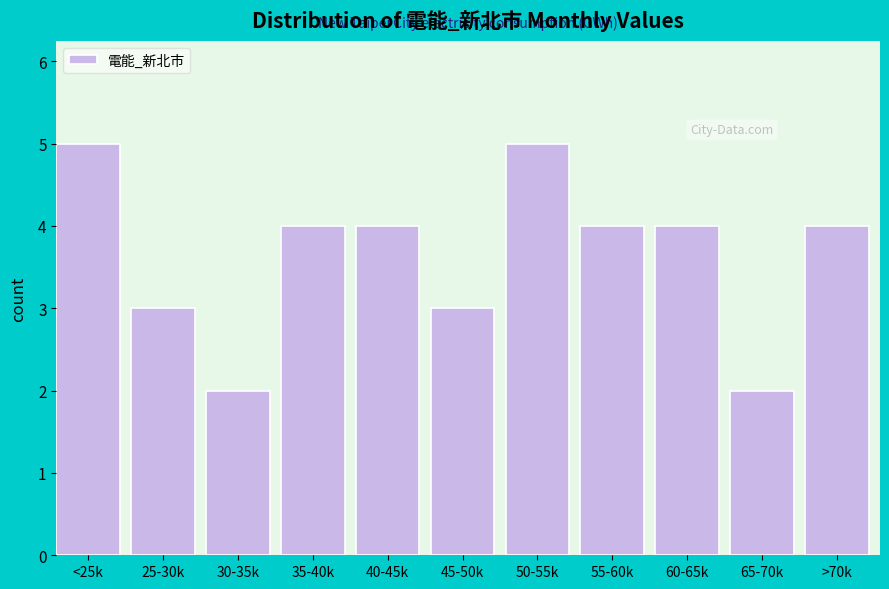

Reading right to left, list all the values displayed in this chart.

4	2	4	4	5	3	4	4	2	3	5